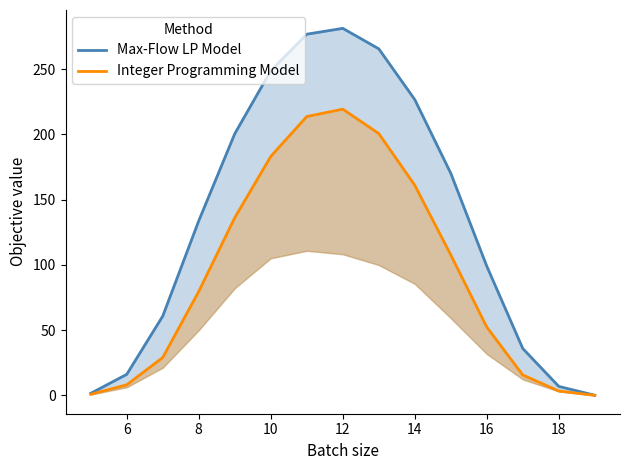

What is the spread (max minus min) of values at 16?

63.1